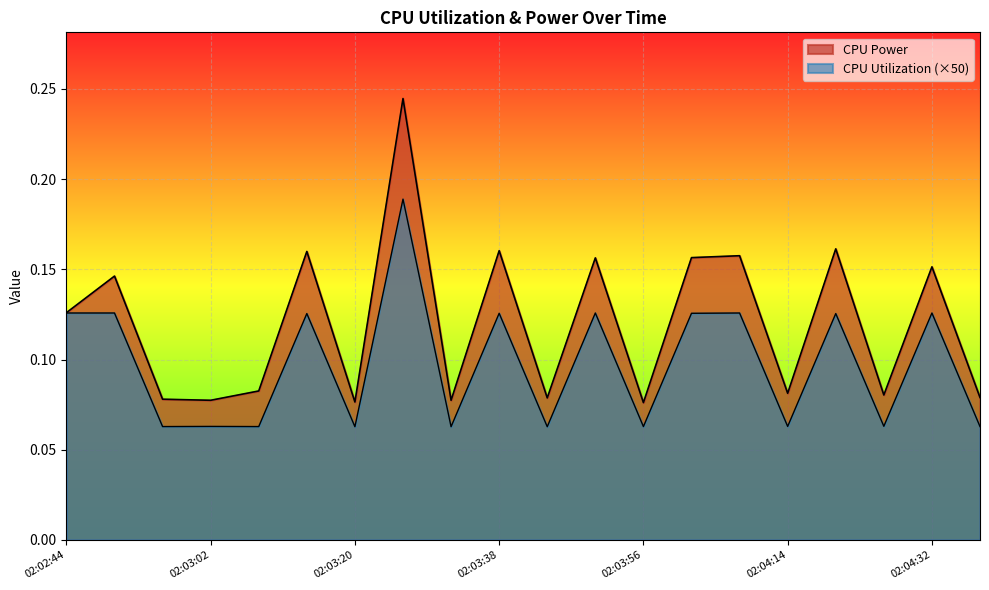

Rank the categories by CPU Power value from lowest to highest.

02:03:56, 02:03:20, 02:03:32, 02:03:02, 02:02:56, 02:03:44, 02:04:38, 02:04:26, 02:04:14, 02:03:08, 02:02:44, 02:02:50, 02:04:32, 02:03:50, 02:04:02, 02:04:08, 02:03:14, 02:03:38, 02:04:20, 02:03:26